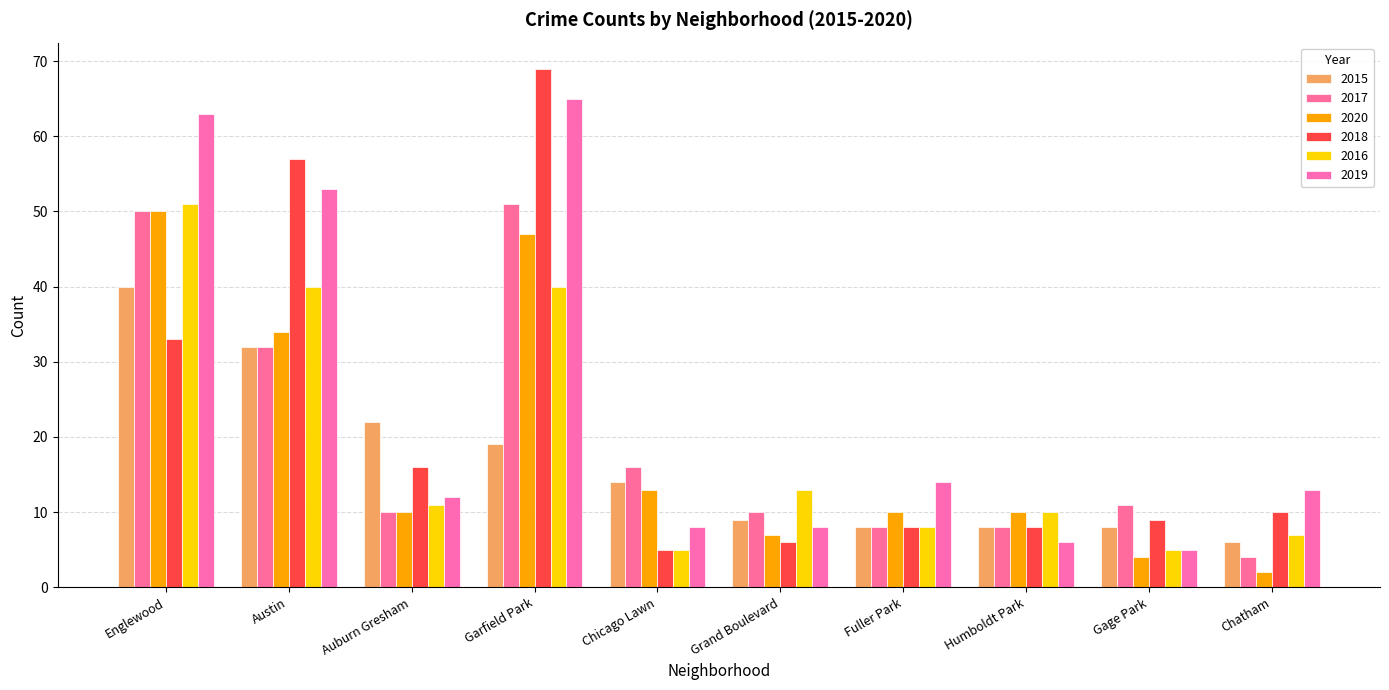

The 2017 series shows 73 at Garfield Park. True or false?

False